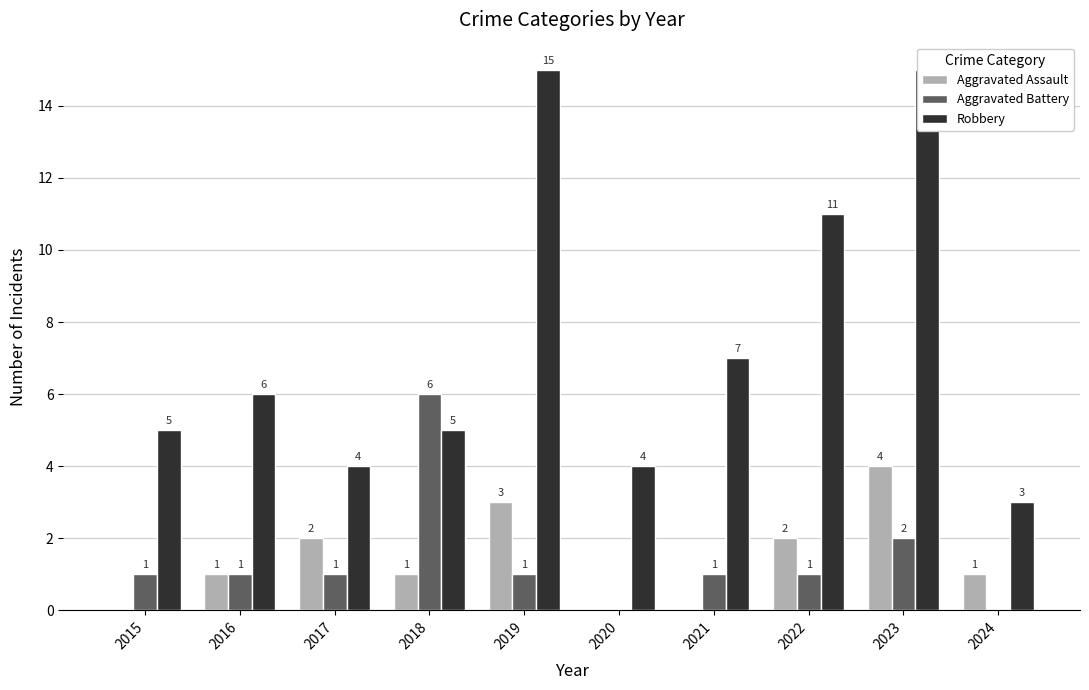

At which label does Robbery first exceed 6?

2019